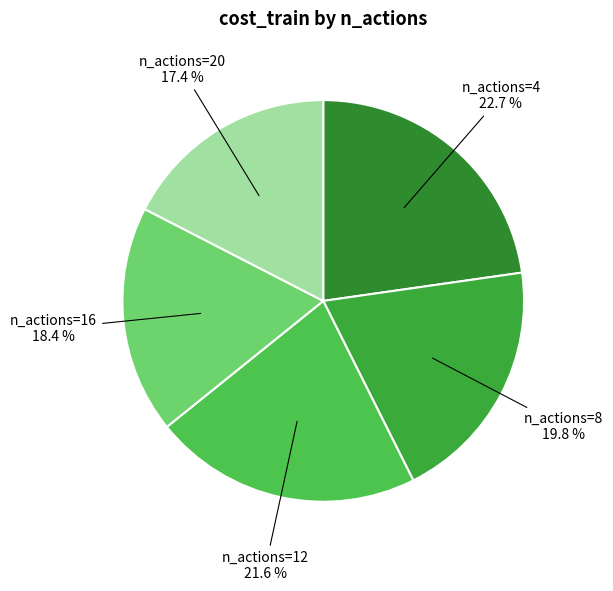

To the nearest percent, what is the average slice percentage?

20%